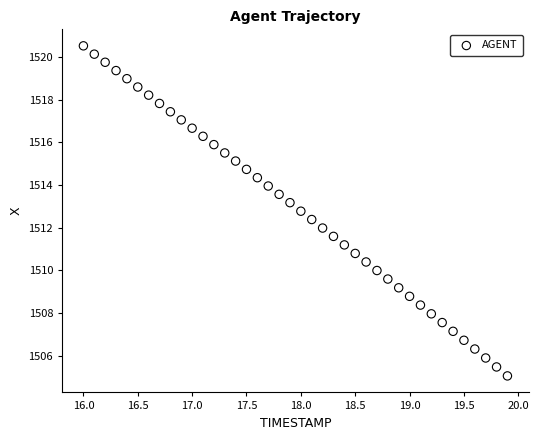

What is the range of Y values (max minus min)?

15.5